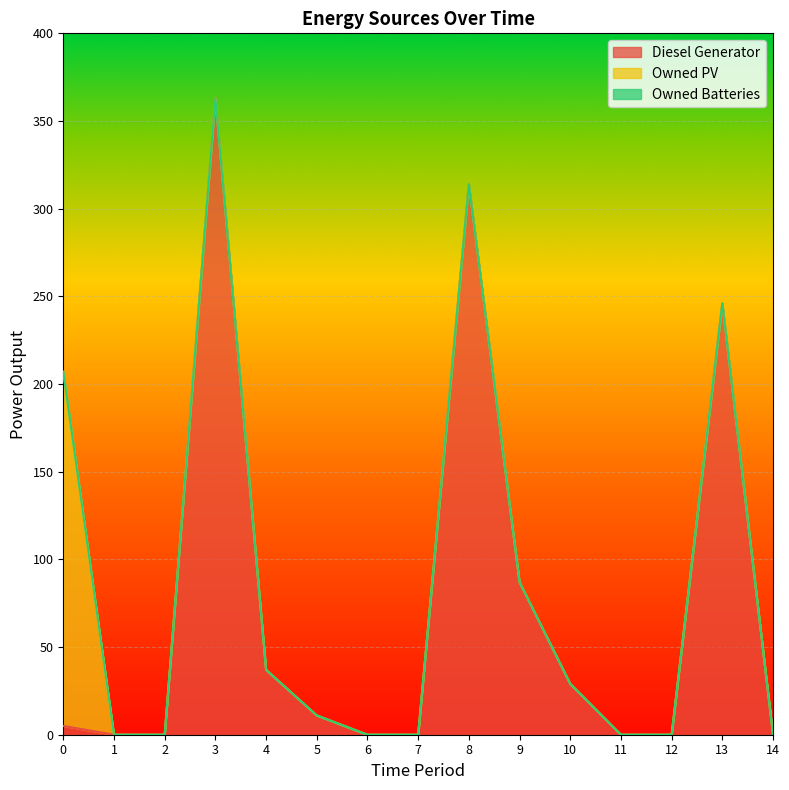

At how many categories does at least one series exceed 97?

4